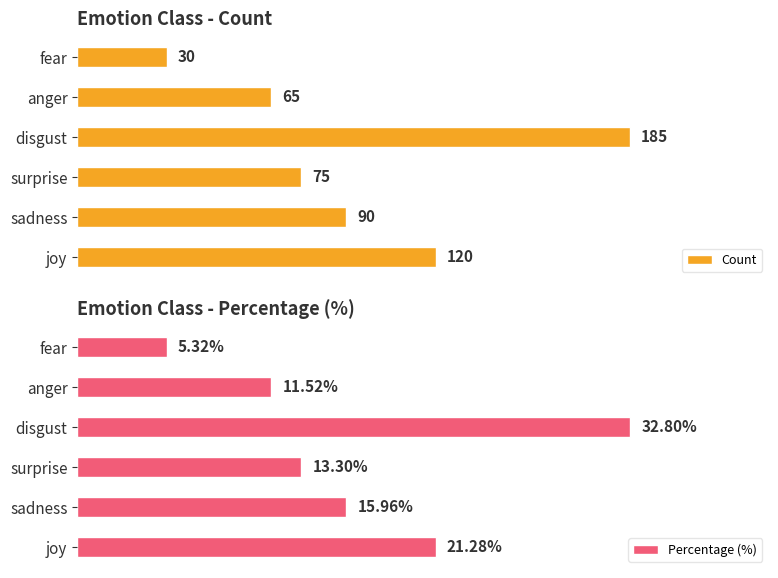

At which label does Count reach its minimum?

fear